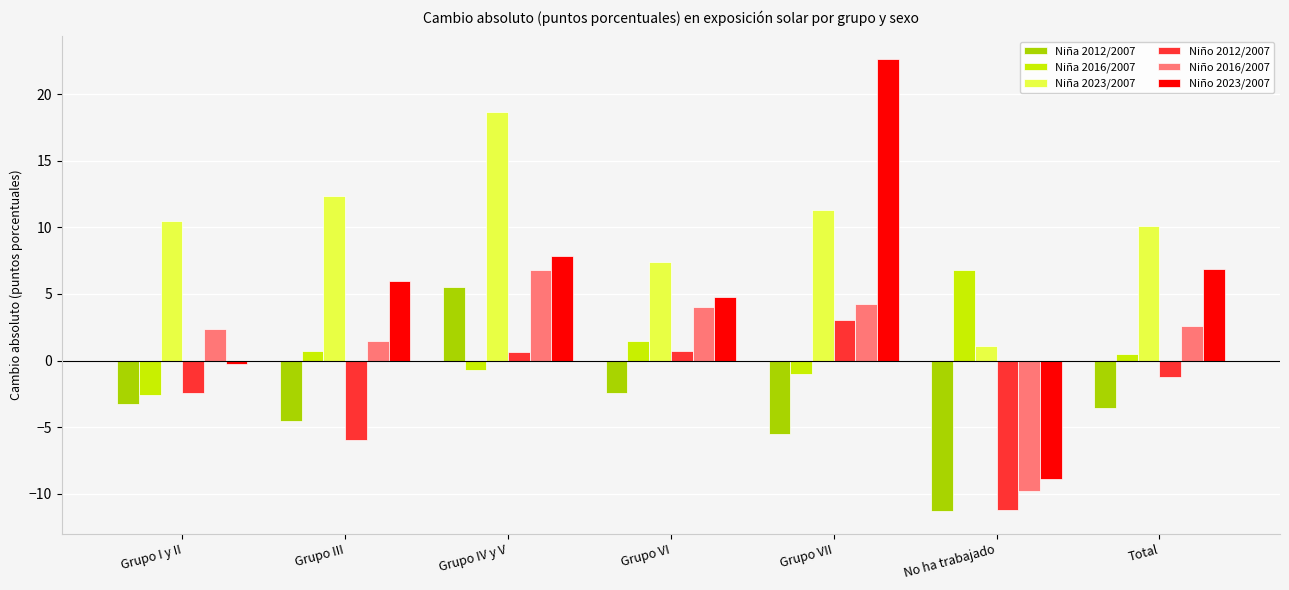

Which category has the highest value across all series?

Grupo VII